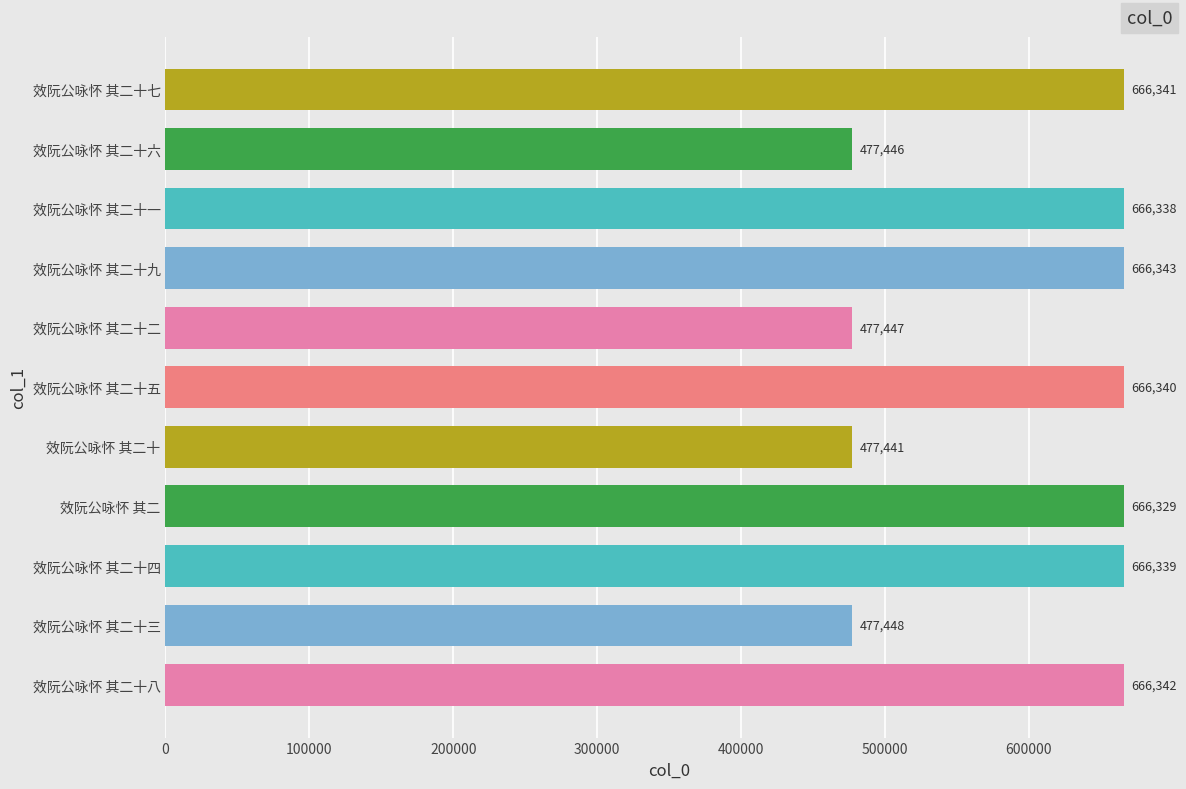

What is the smallest value displayed?

477441